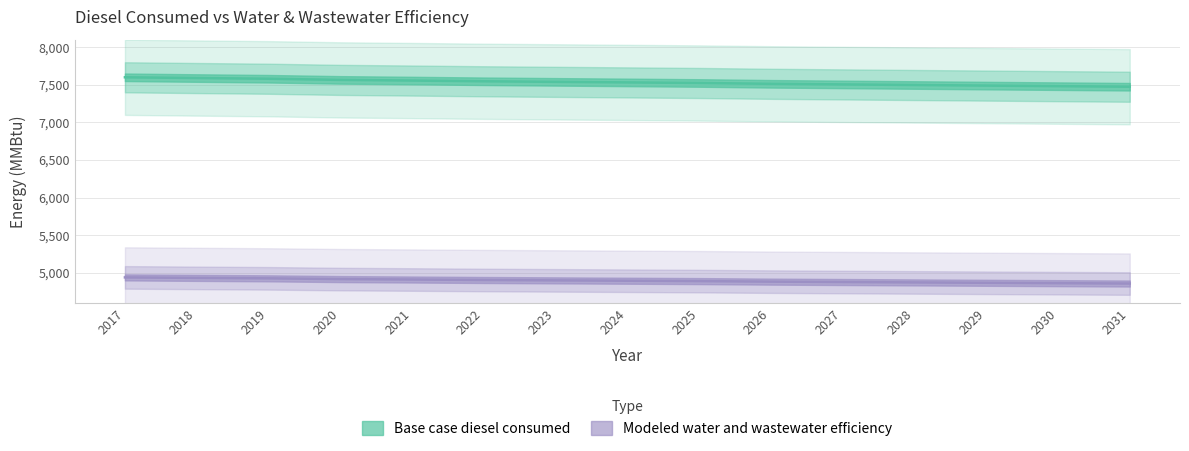

Which category has the highest value in the Modeled water and wastewater efficiency series?

2017